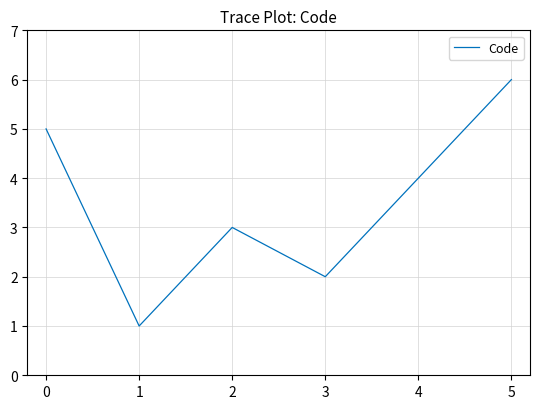

How many values are below 4?

3